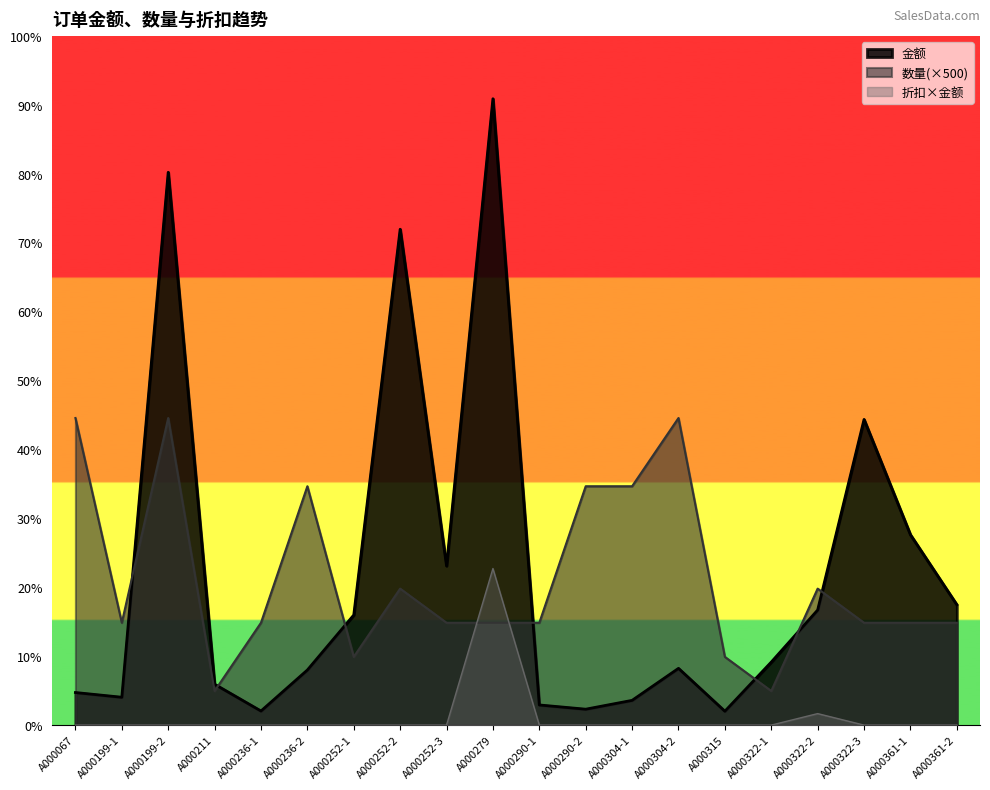

True or false: 数量 and 金额 intersect in this chart.

True